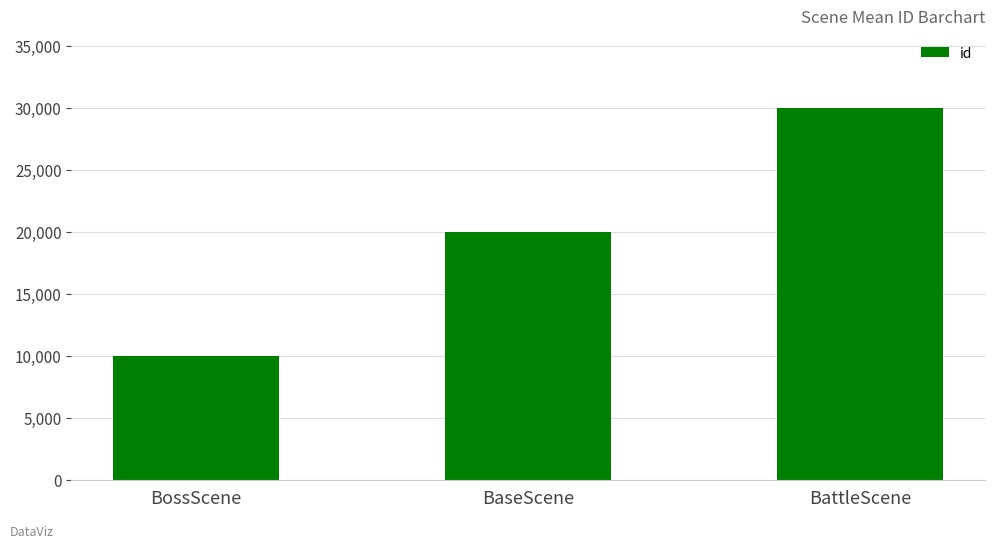

What is the greatest value displayed?

30001.5